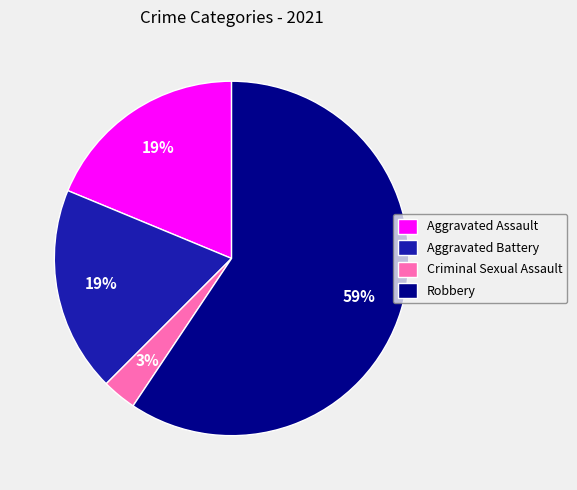

Combined, do Robbery and Aggravated Battery account for over 50%?

Yes